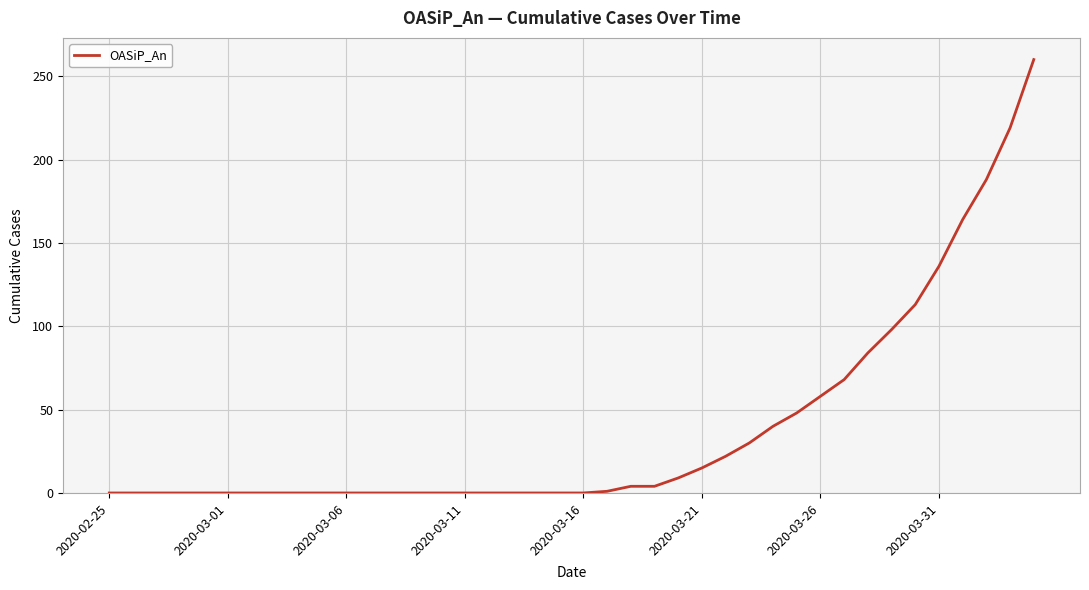

Does the chart display data point markers on the line(s)?

No